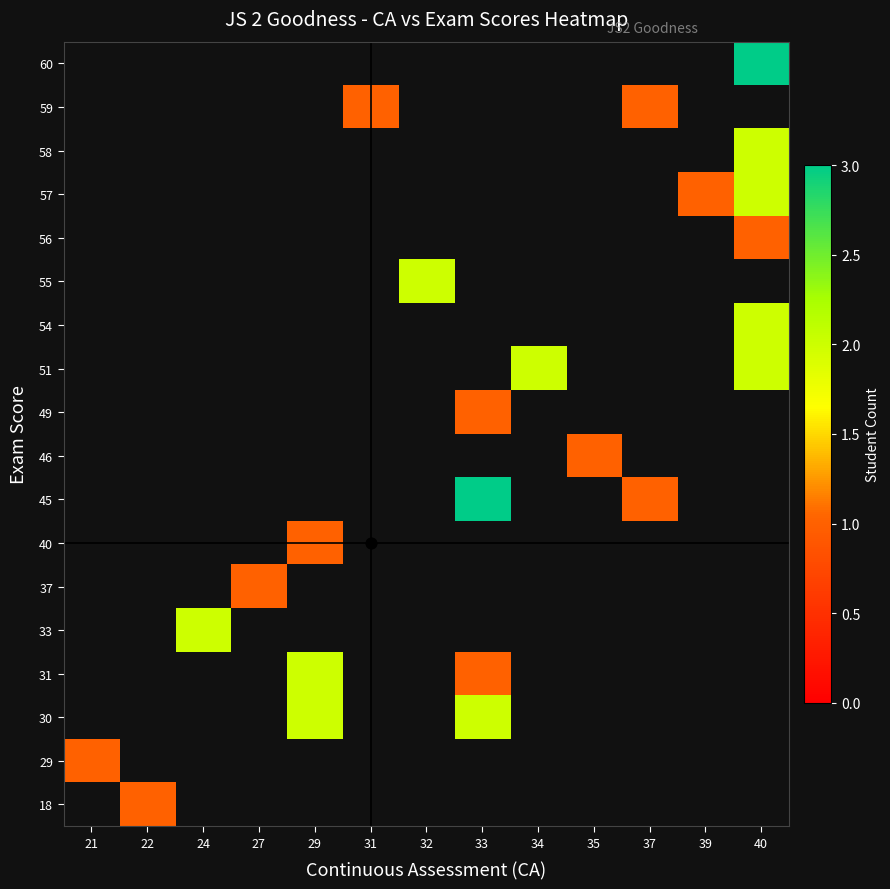

Rank the series at 31 from highest to lowest value.

18, 29, 30, 31, 33, 37, 40, 45, 46, 49, 51, 54, 55, 56, 57, 58, 59, 60